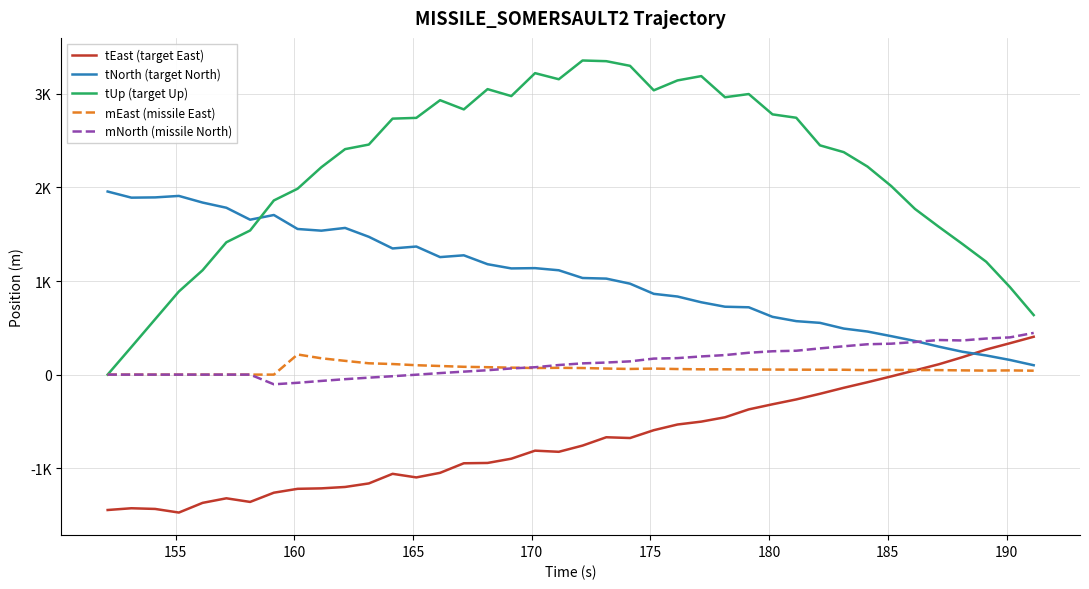

How many intersections are there between tNorth (target North) and tUp (target Up)?

1